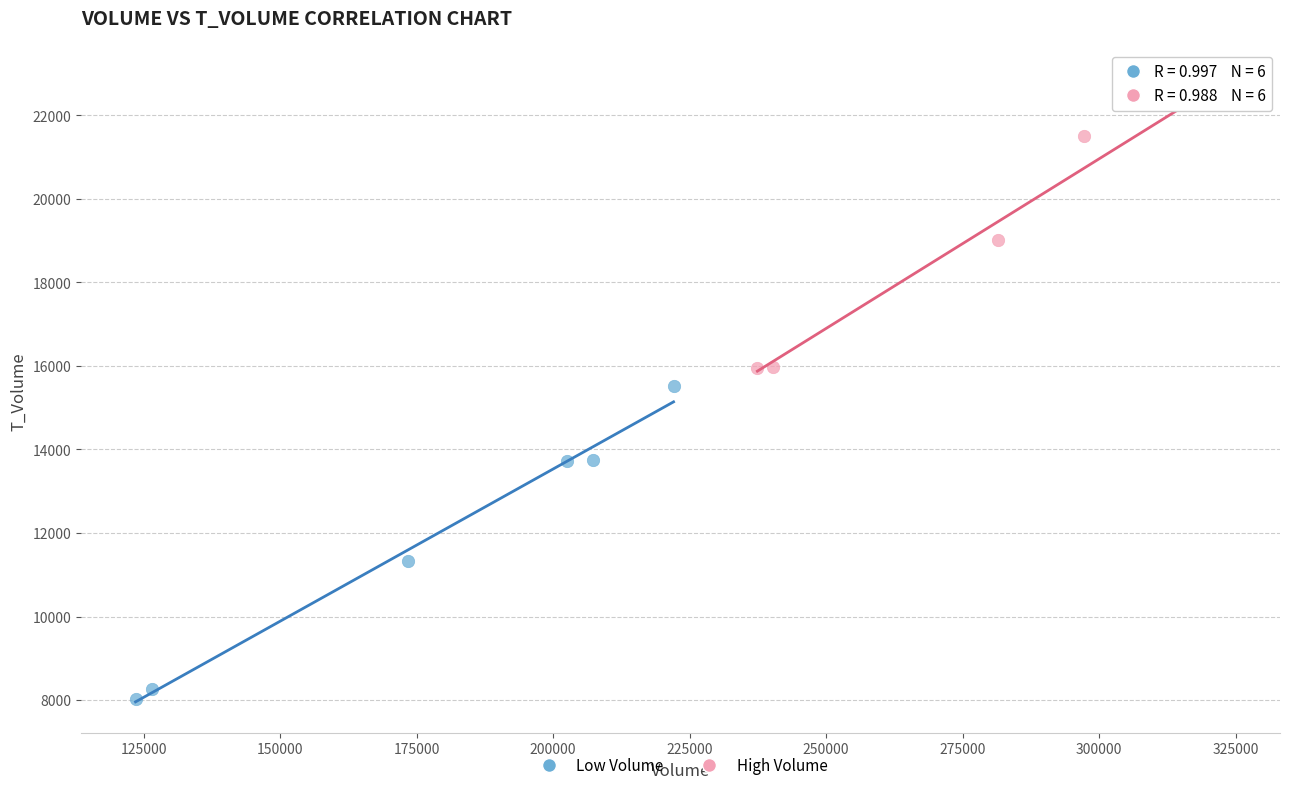

Which series has the largest Y range (max minus min)?

Low Volume